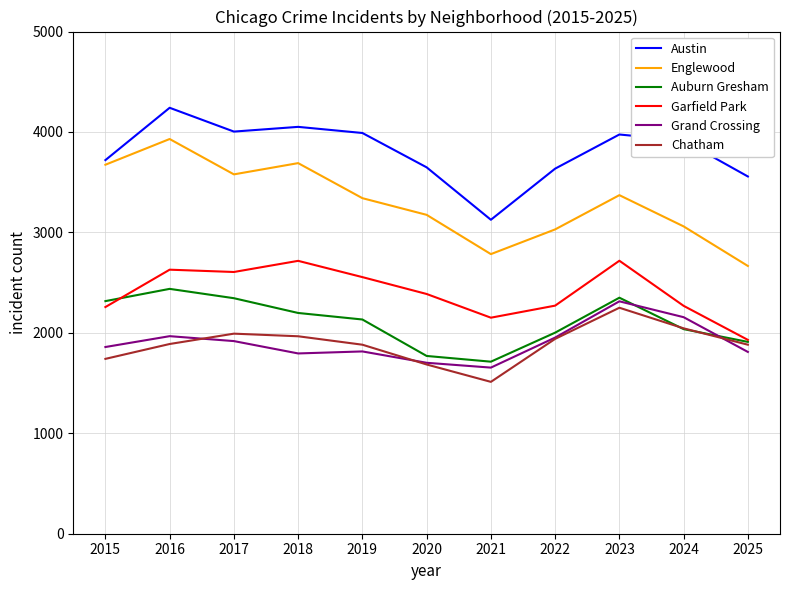

What is the sum of the Chatham values at 2019 and 2024?

3927